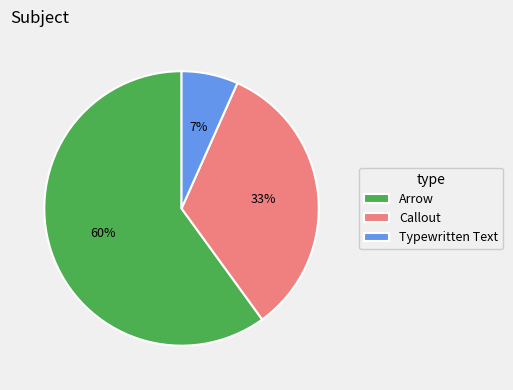

Count the number of slices in the pie.

3